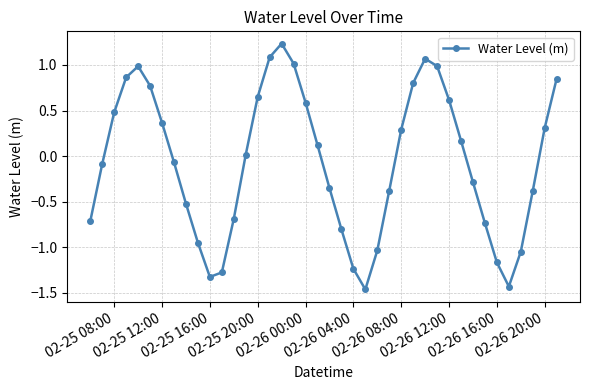

What is the difference between the second highest and minimum values?

2.6